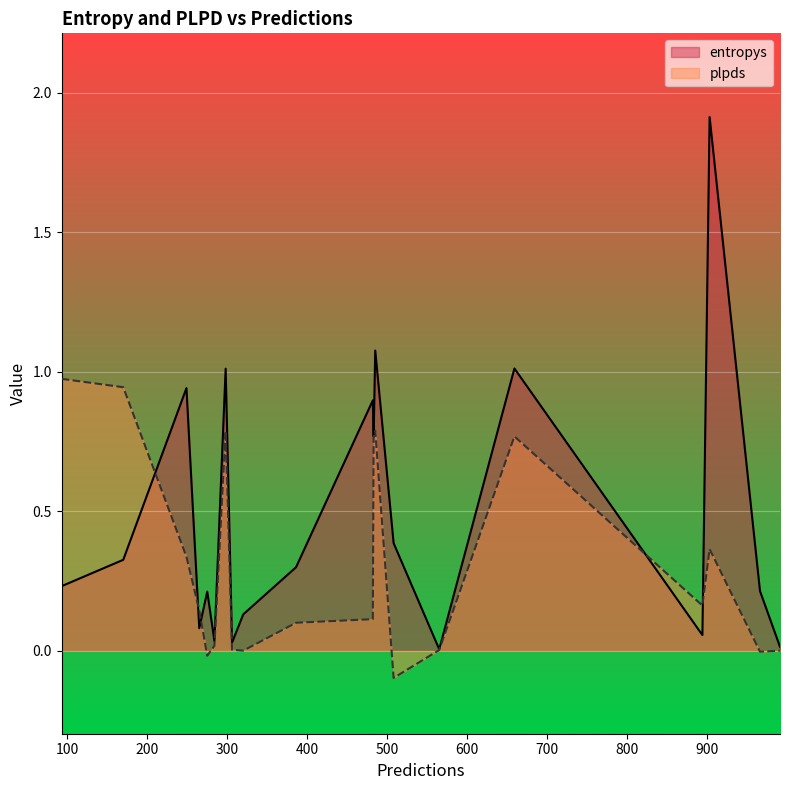

How many values in the plpds series exceed 0?

17